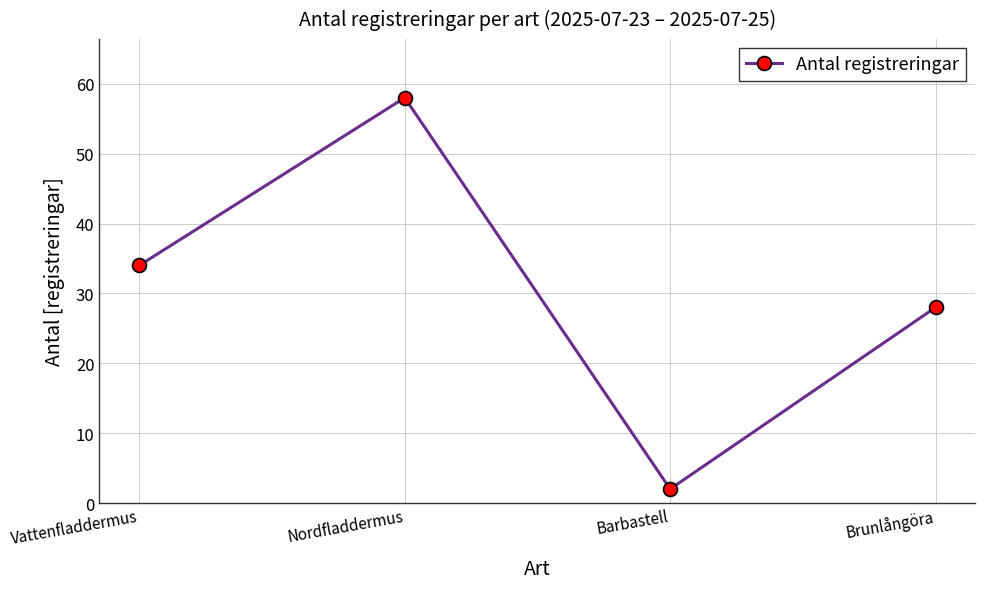

Which category has the highest value across all series?

Nordfladdermus